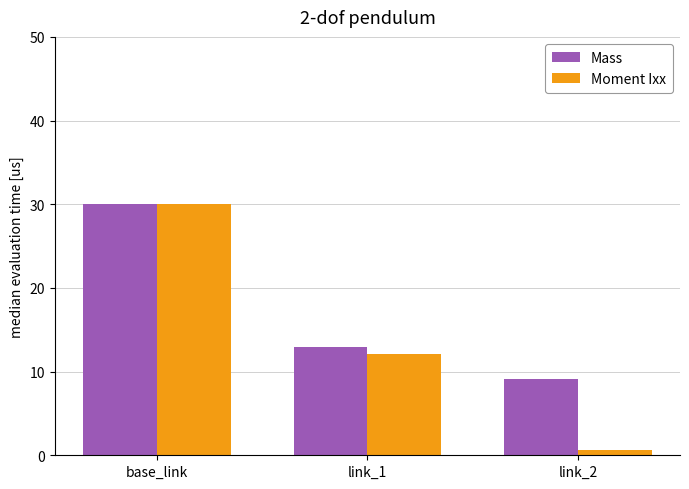

Is the value of Moment Ixx at base_link greater than the value of Mass at link_1?

Yes